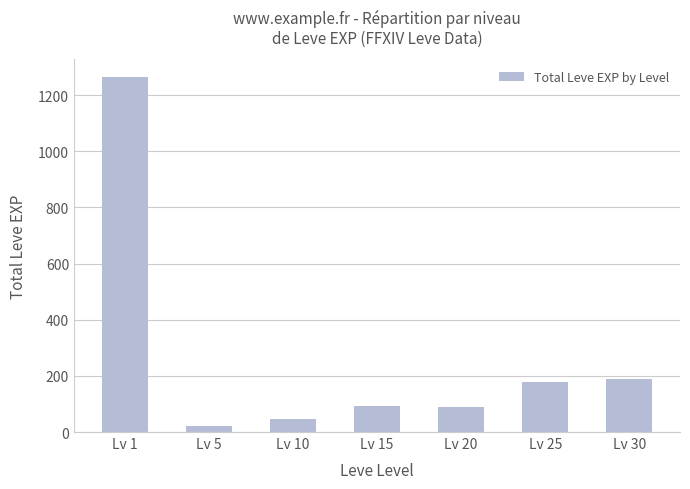

What is the average value?

269